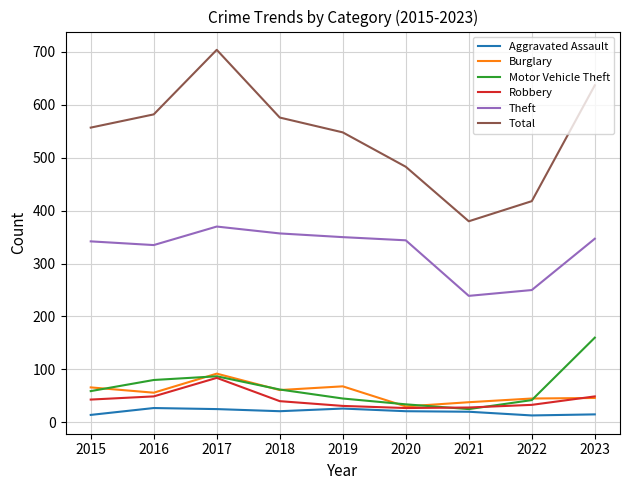

The Motor Vehicle Theft series shows 100 at 2015. True or false?

False